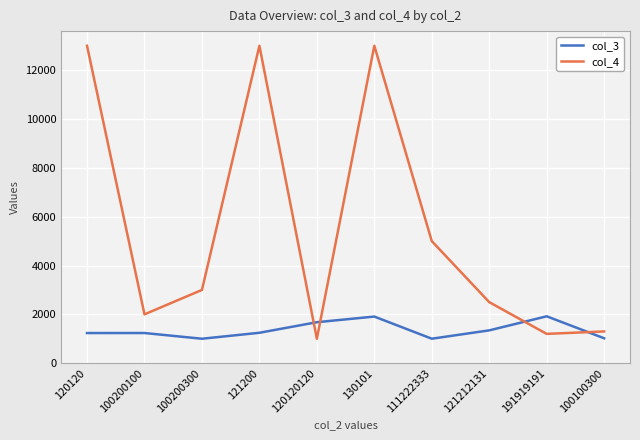

What is the maximum value for col_4?

13000